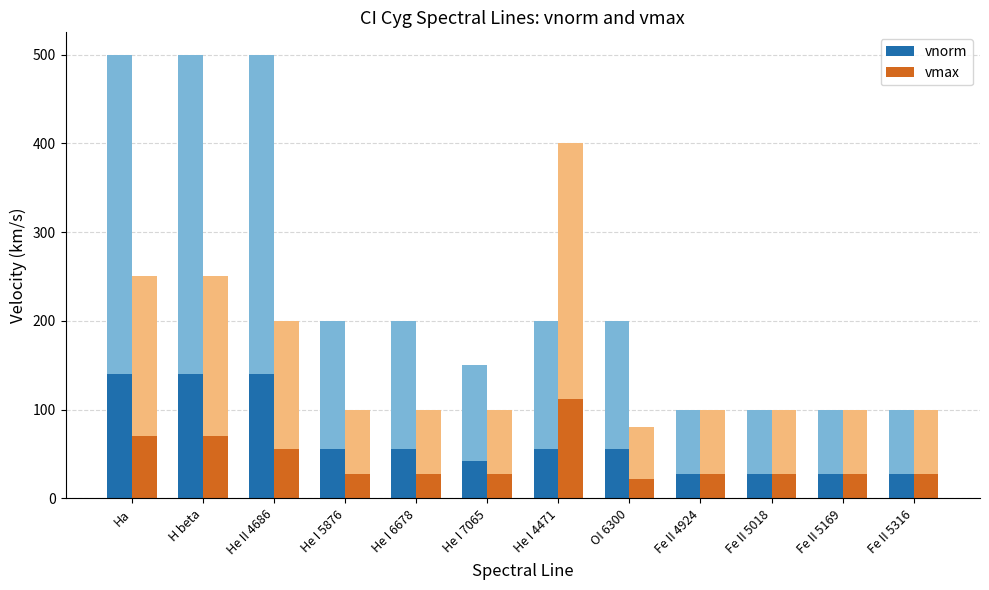

What is the smallest value displayed?

22.4